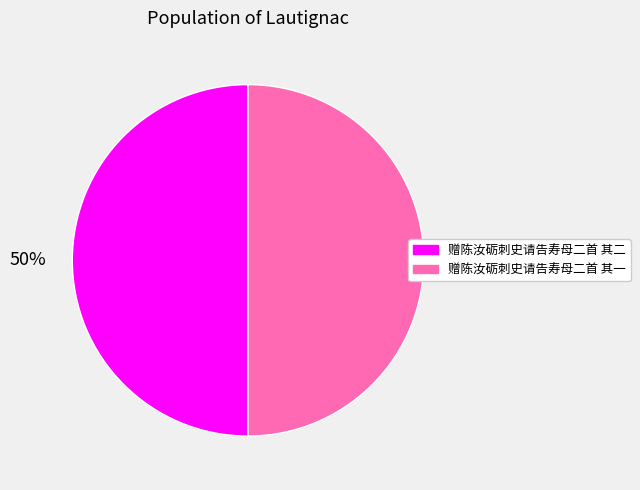

To the nearest percent, what portion does 赠陈汝砺刺史请告寿母二首 其二 represent?

50%